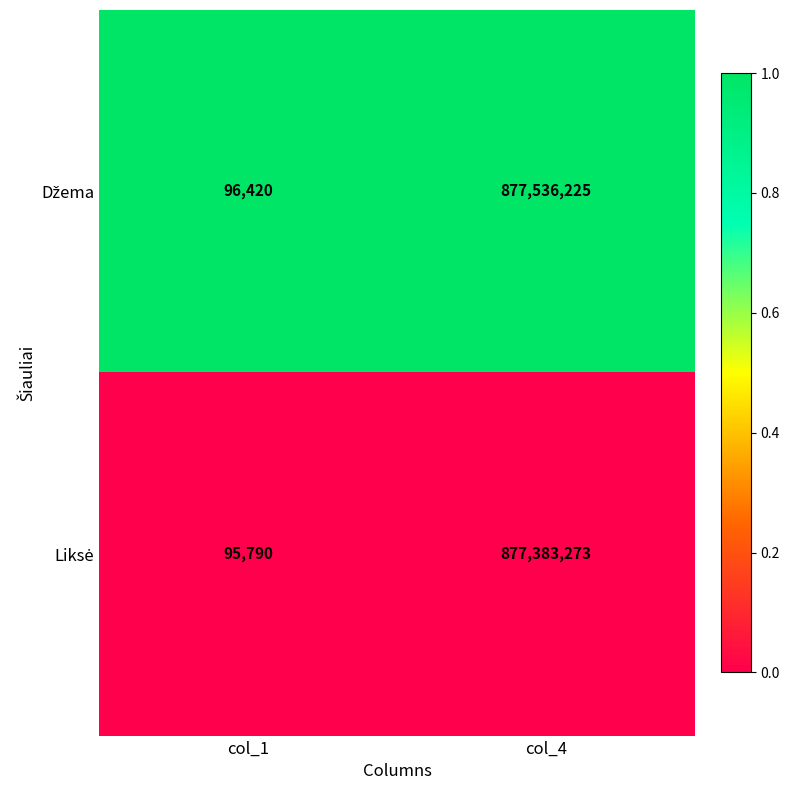

At which category is the sum across all series the highest?

col_4